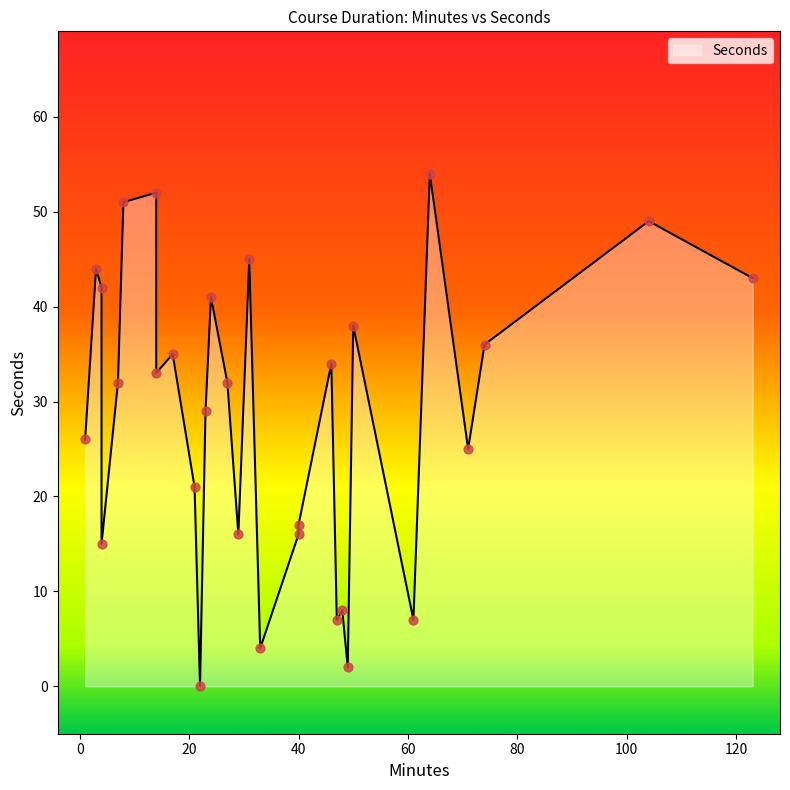

What is the change in value from 1 to 17?

+9